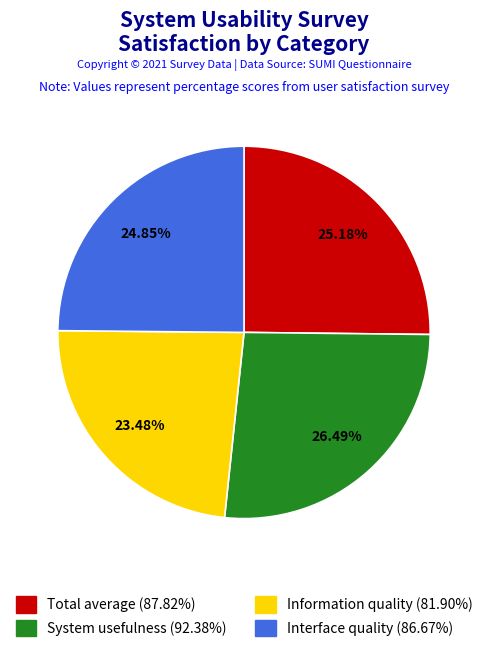

Is the sum of System usefulness and Total average greater than half?

Yes